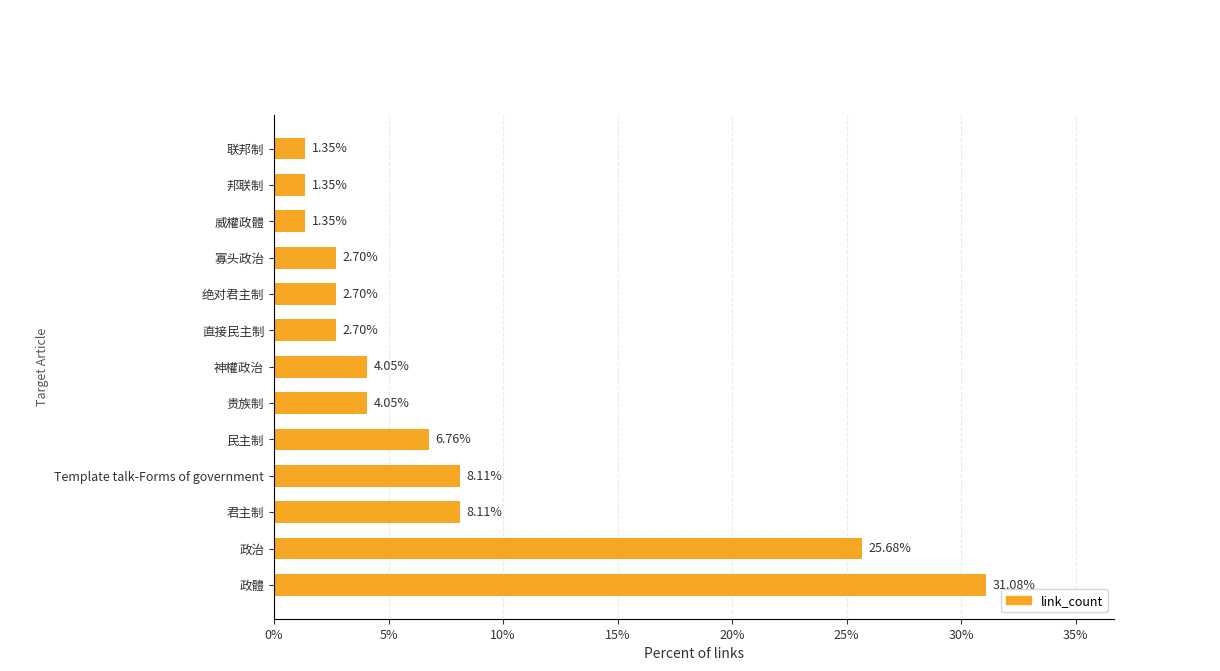

Which category has the highest value across all series?

政體